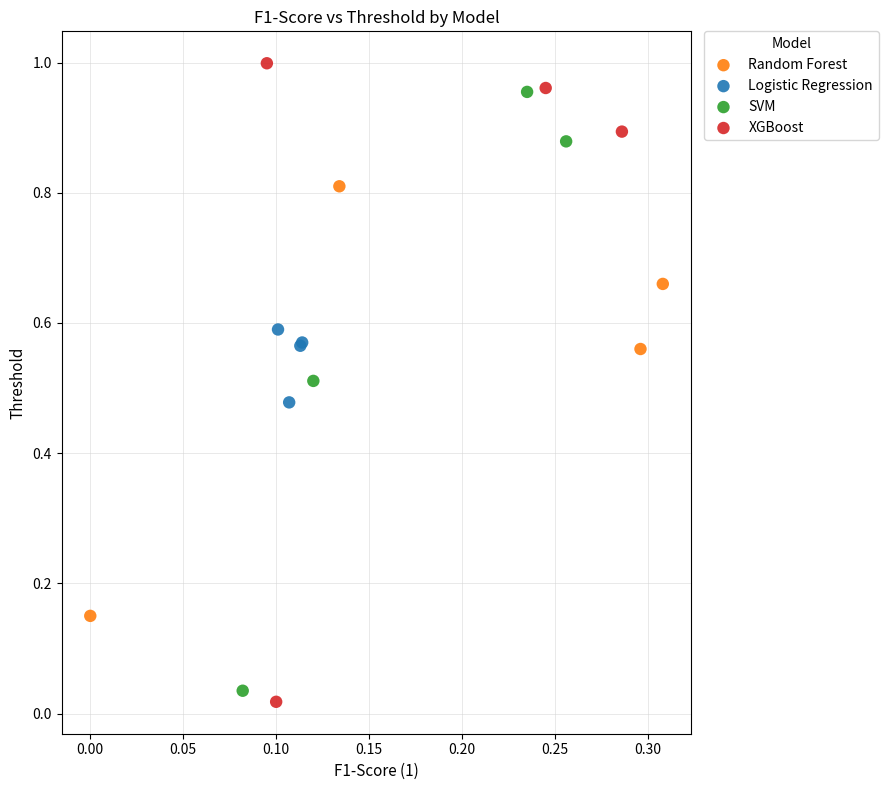

Which series has the largest Y range (max minus min)?

XGBoost